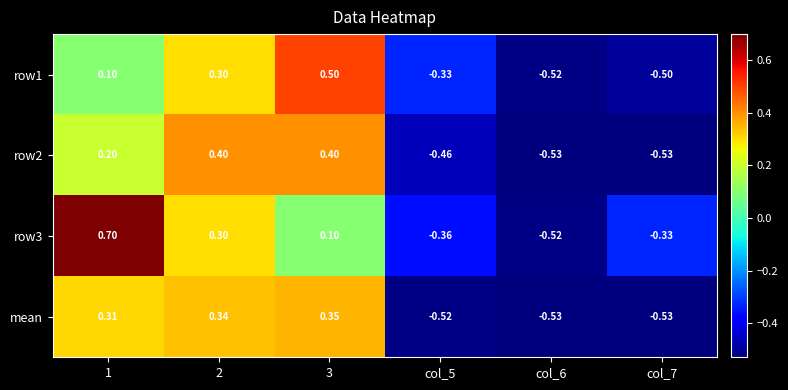

Which category has the lowest value across all series?

col_7